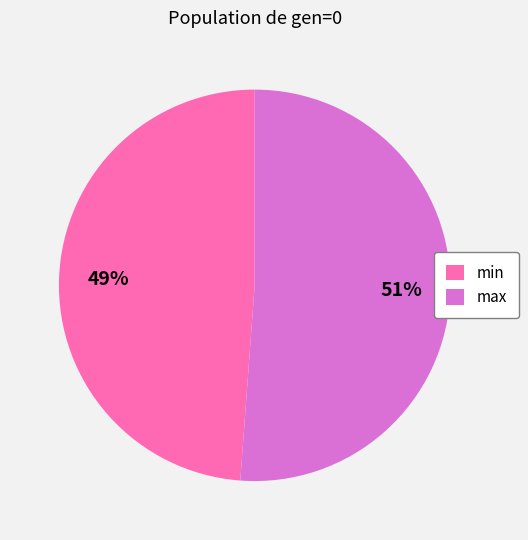

How many segments does this pie chart have?

2